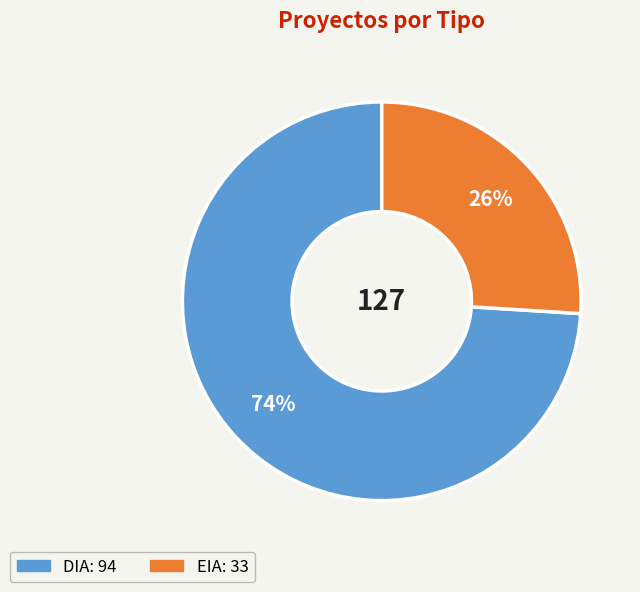

Approximately how many times larger is the value at DIA compared to EIA?

2.8